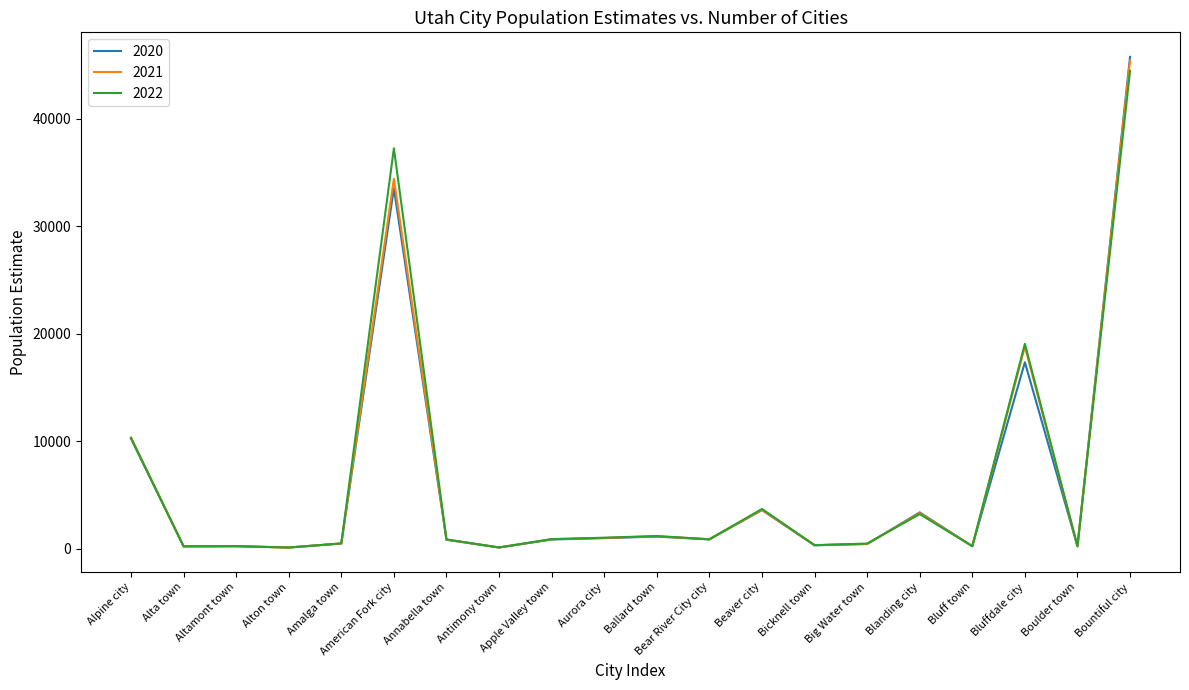

Read the 2020 value at Annabella town.

840